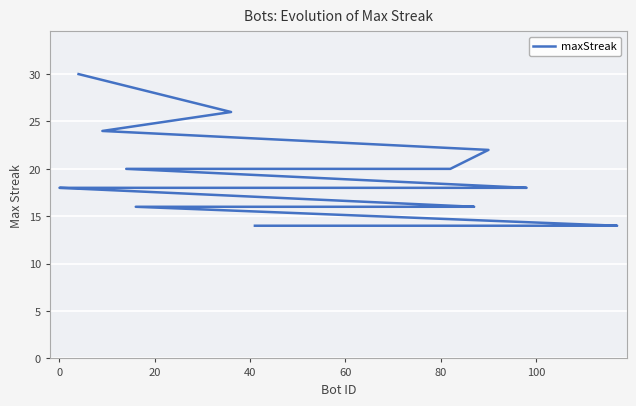

Is this an area chart (filled region under the line)?

No